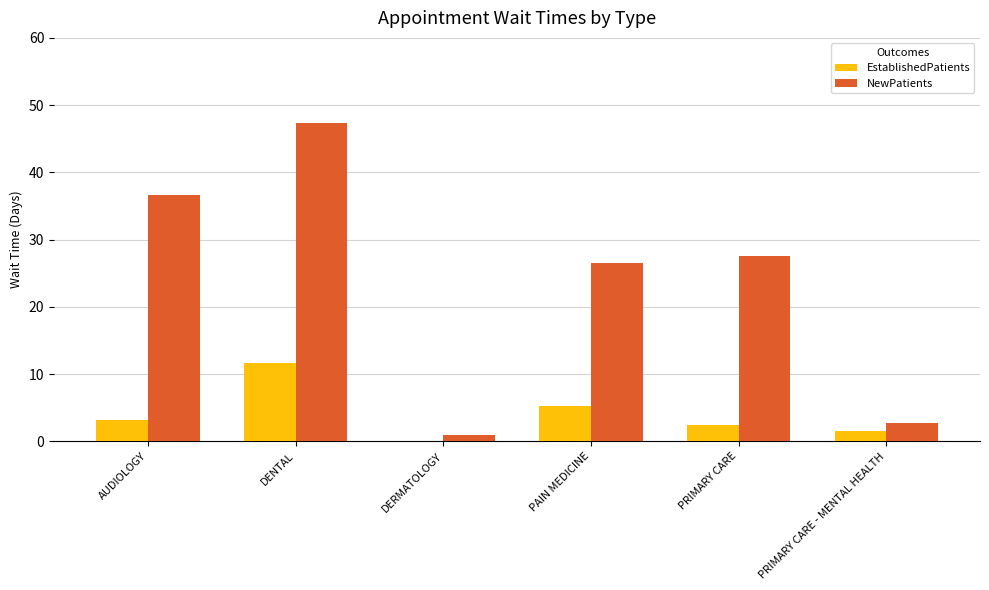

How many positive values does the EstablishedPatients series have?

5